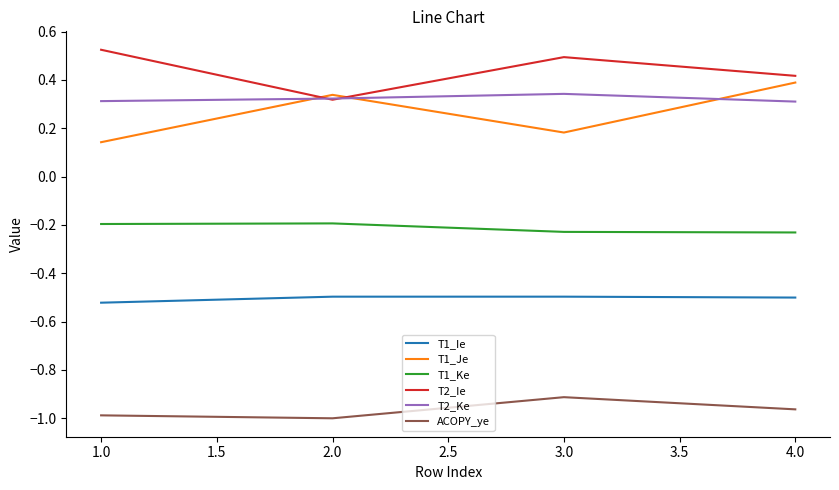

Which category has the highest value in the ACOPY_ye series?

3.0